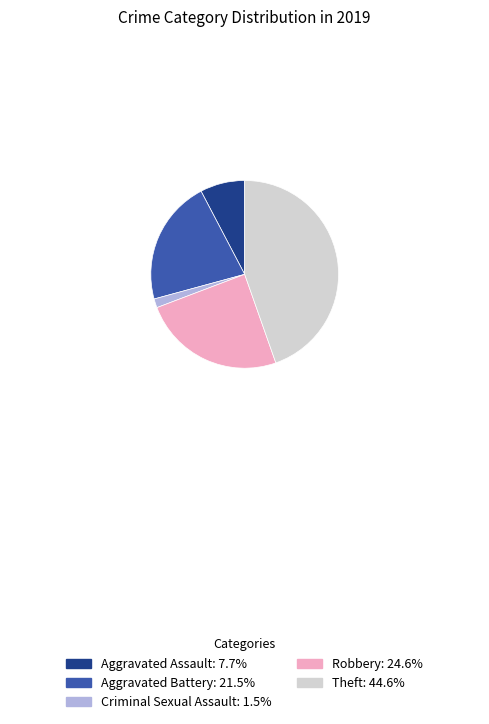

How many slices are in this pie chart?

5